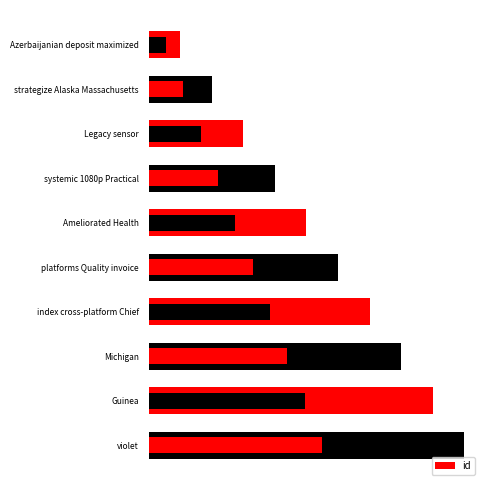

What is the value of the 6th bar from the left?

6